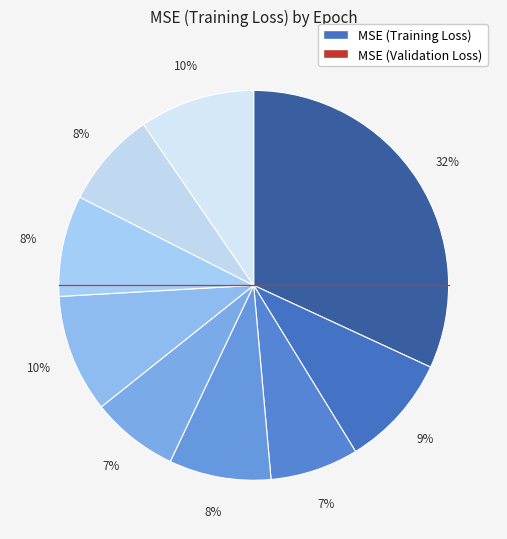

How many segments does this pie chart have?

9